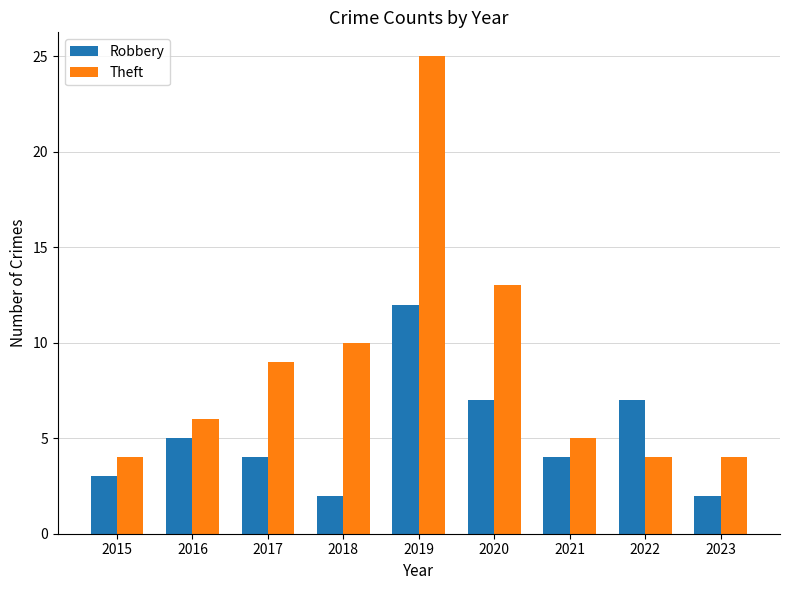

What is the minimum value for Robbery?

2